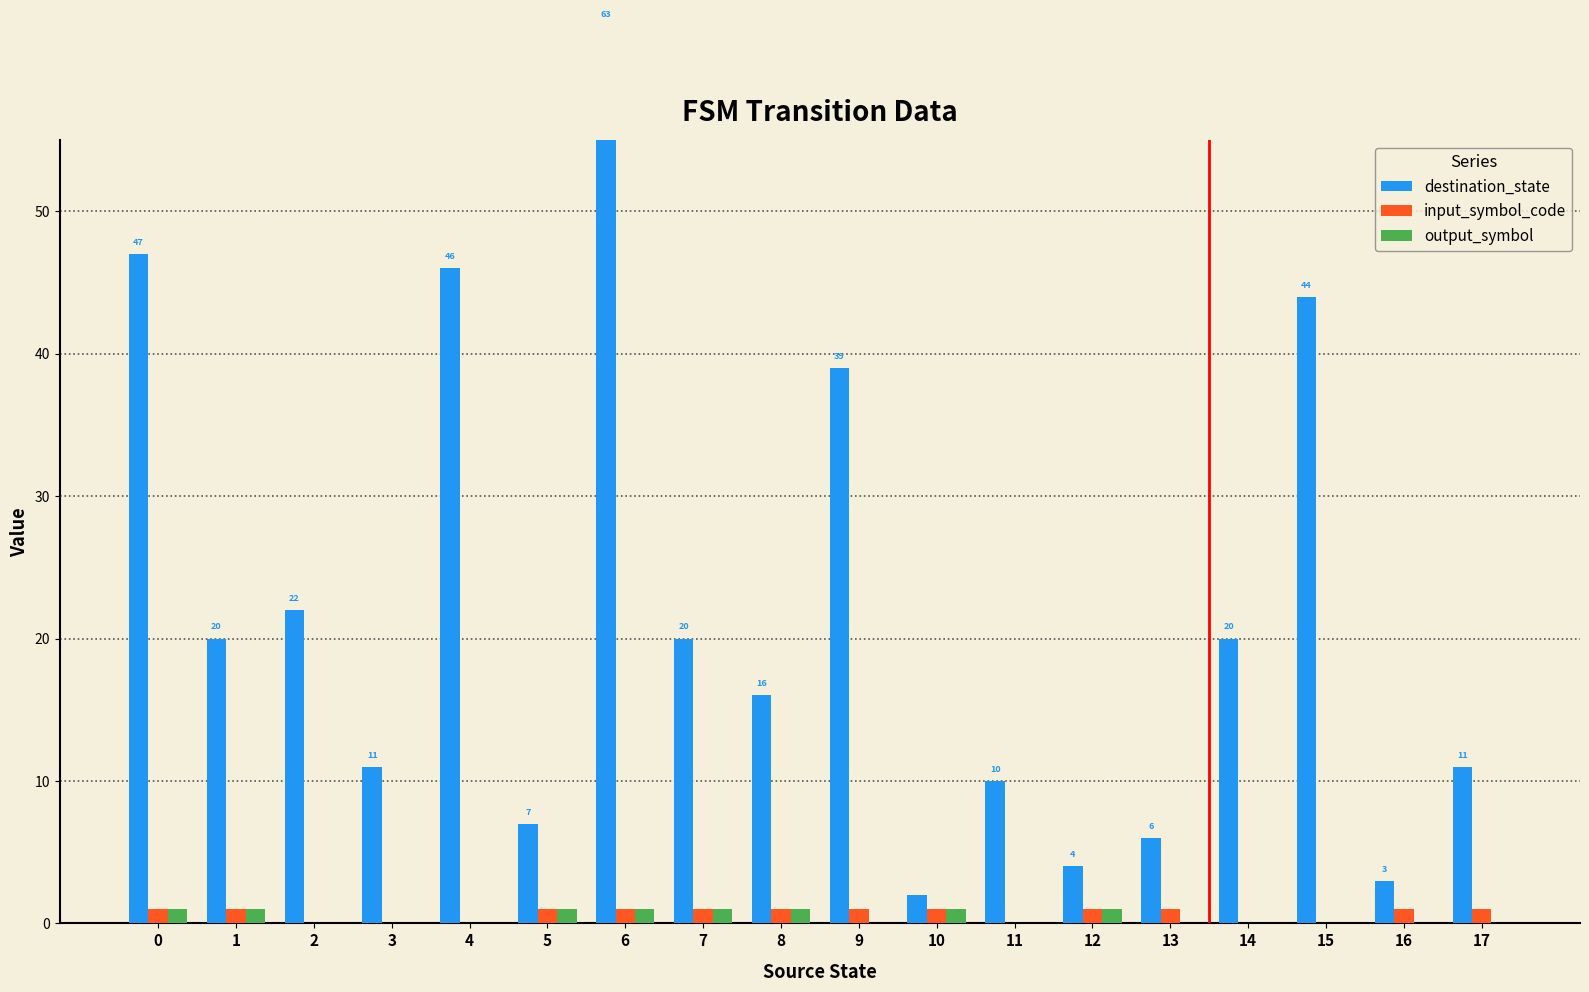

The output_symbol series shows 0 at 4. True or false?

False